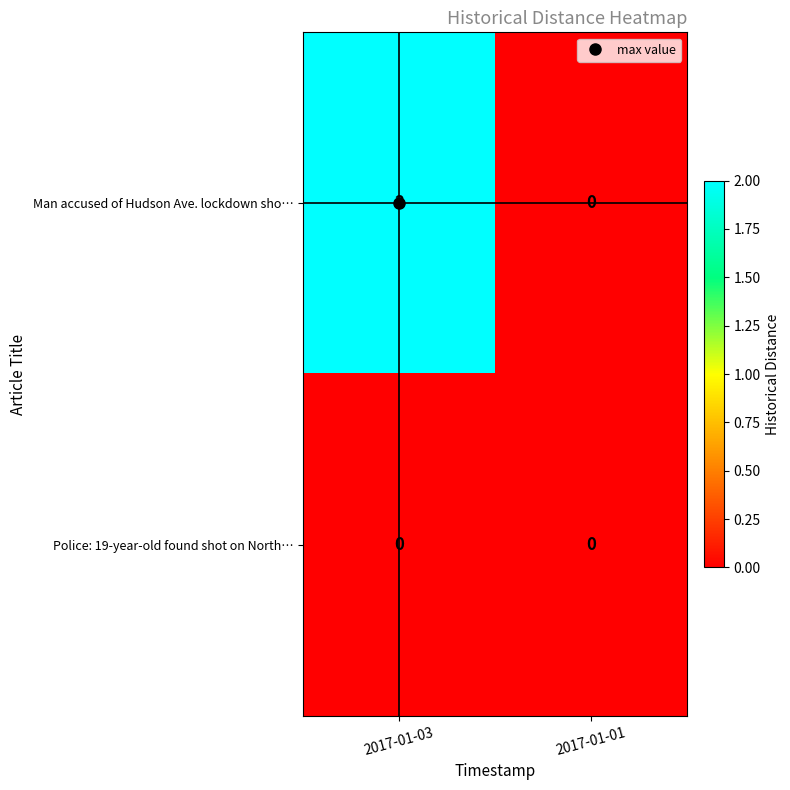

At which category is the sum across all series the highest?

2017-01-03